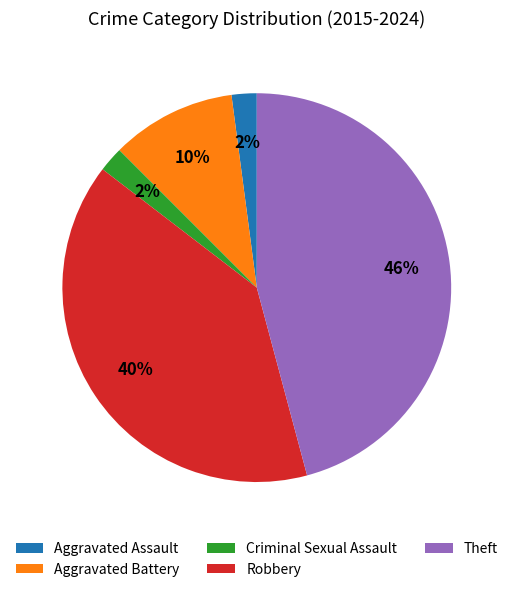

To the nearest percent, what is the average slice percentage?

20%